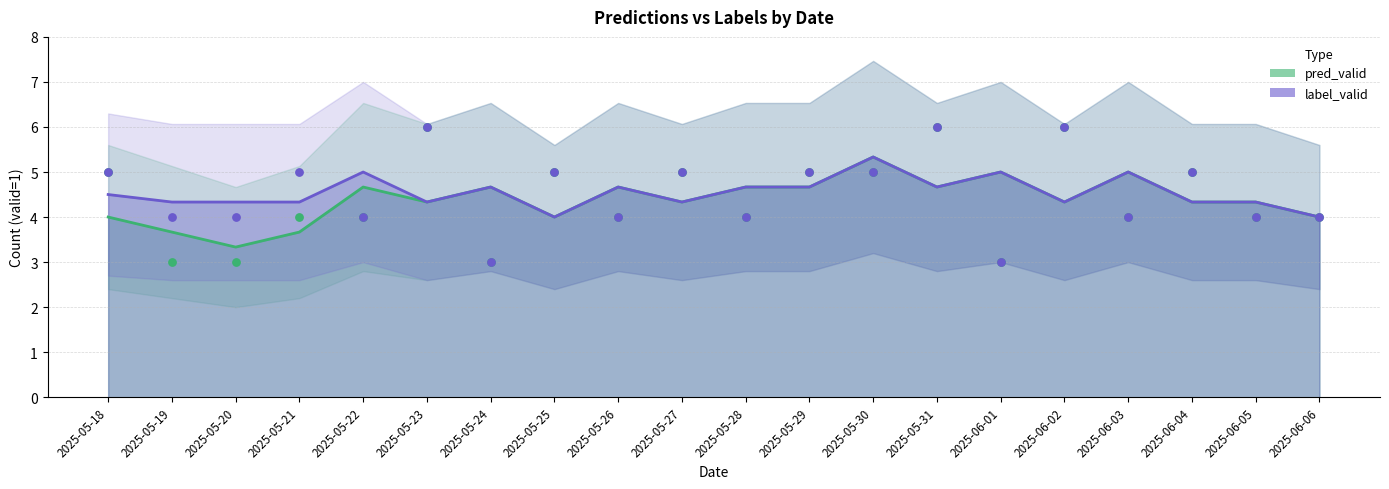

What is the total value across all series at 2025-05-24?

9.3